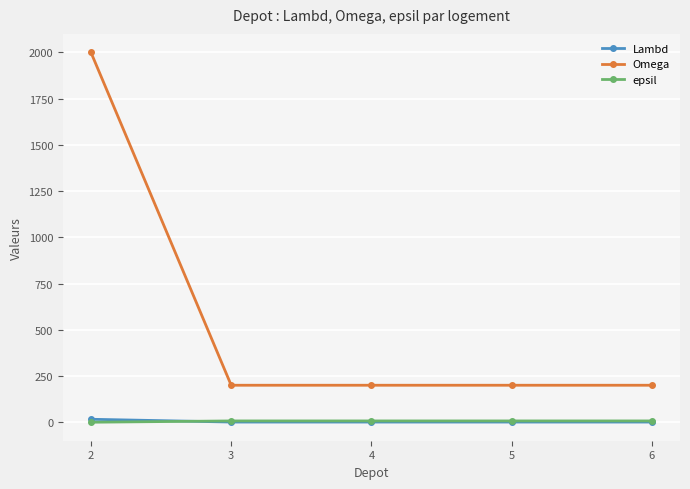

What is the value of the Omega point at the 3rd from the left?

200